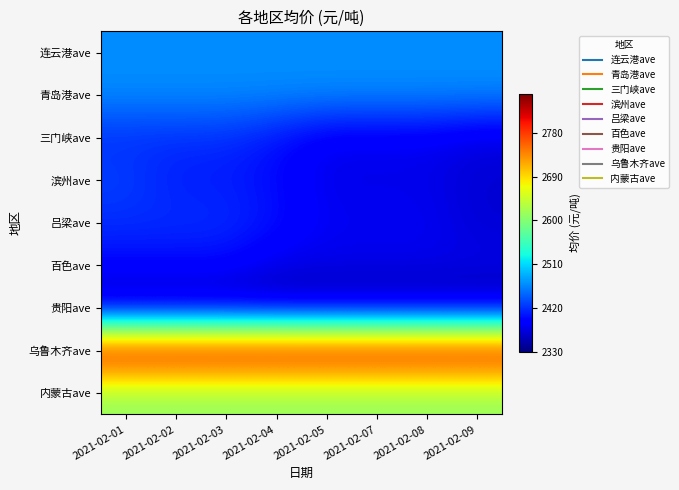

How many categories are shown in the chart?

8